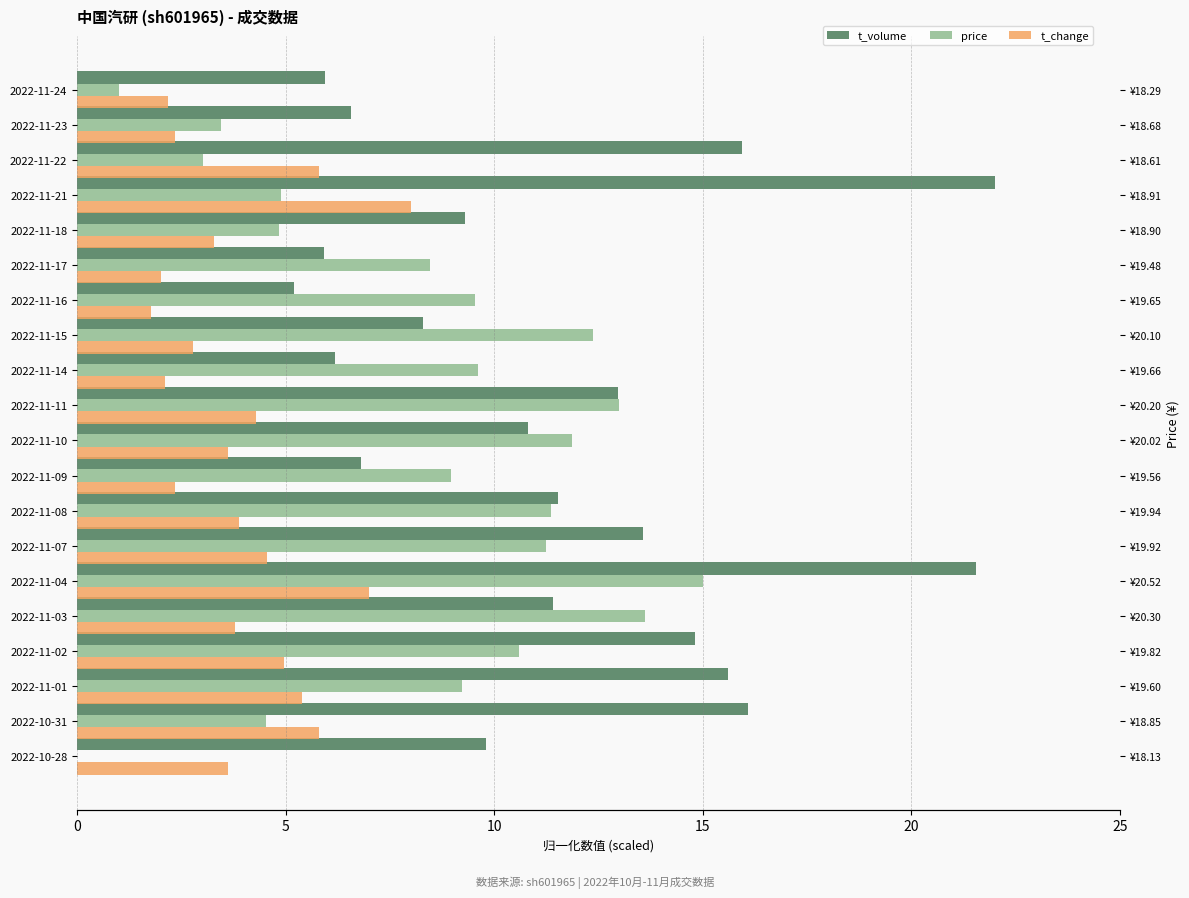

The value of t_volume at 2022-11-21 is 37.5. True or false?

False